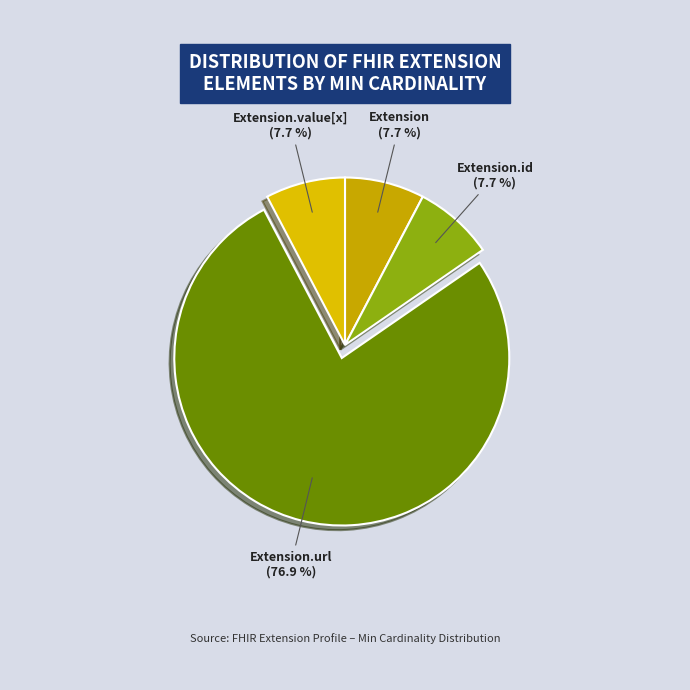

Is it true that Extension is 14% of the pie?

False